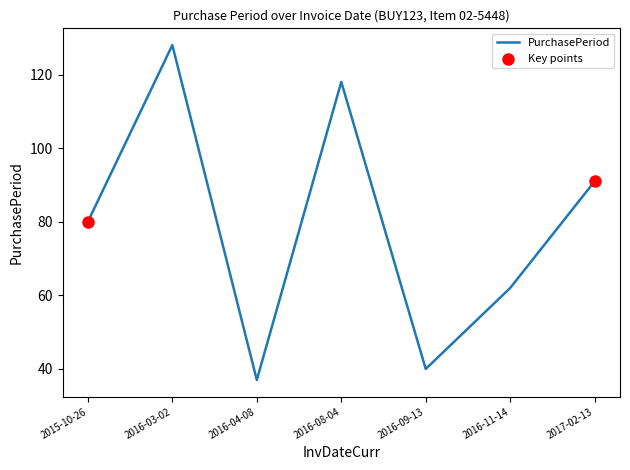

Approximately how many times larger is the value at 2016-09-13 compared to 2015-10-26?

0.5